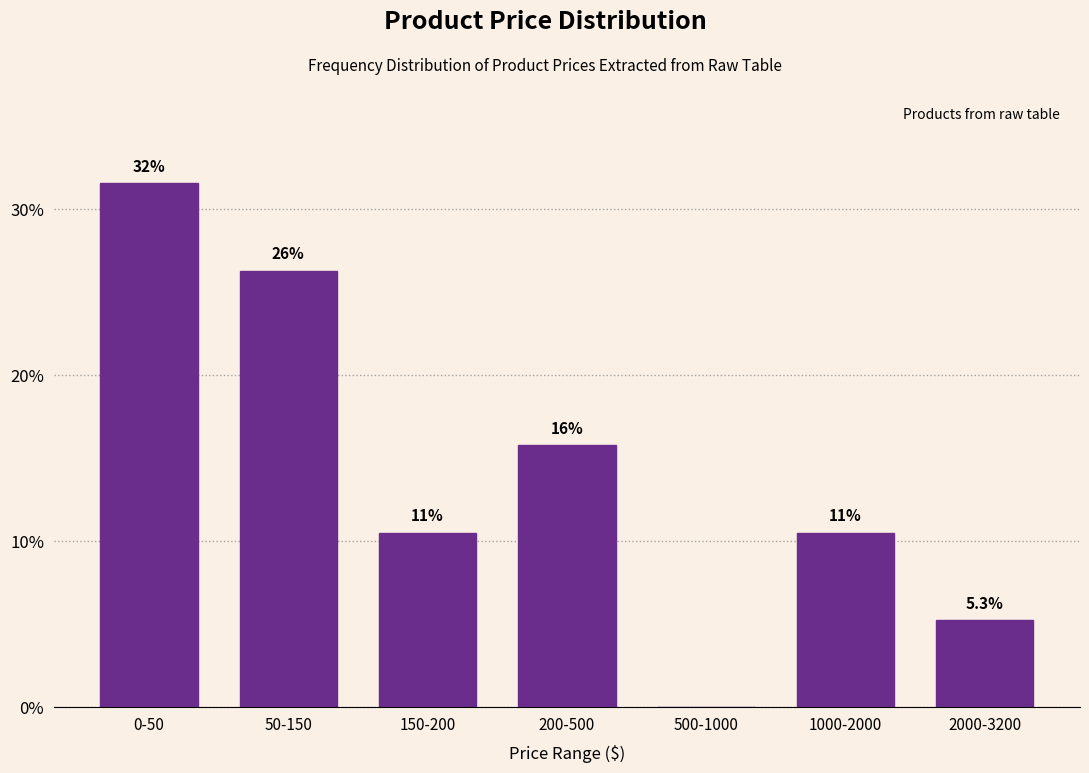

Are the bars horizontal?

No